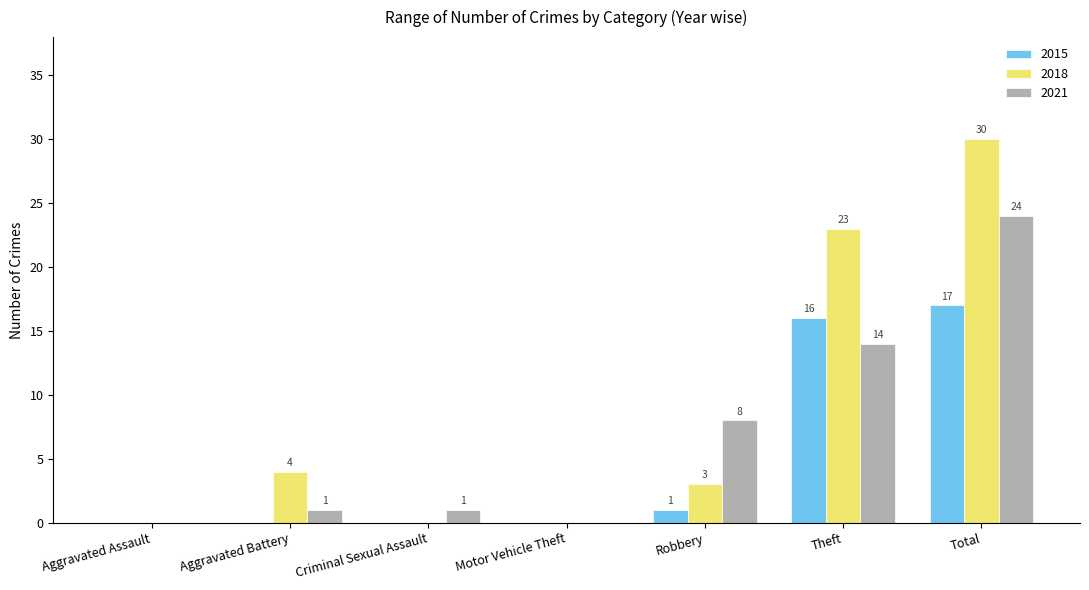

What is the sum of the 2018 values at Total and Aggravated Assault?

30